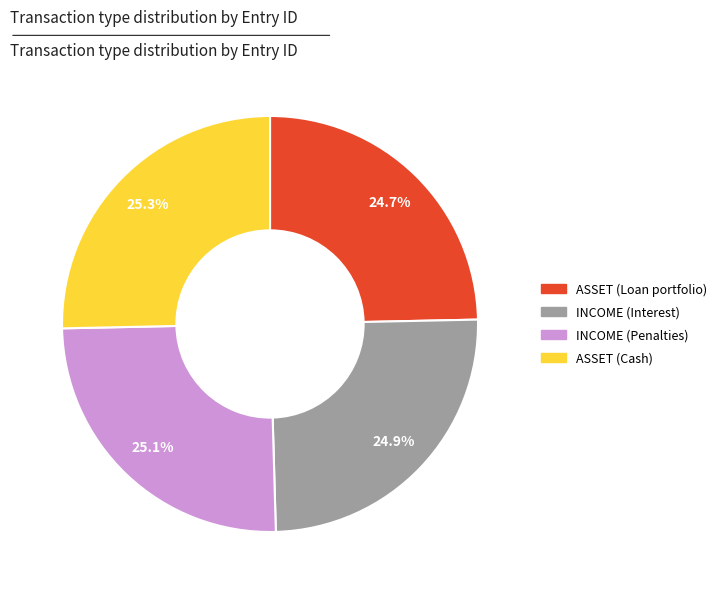

What percentage is NOT represented by ASSET (Loan portfolio)?

75.3%